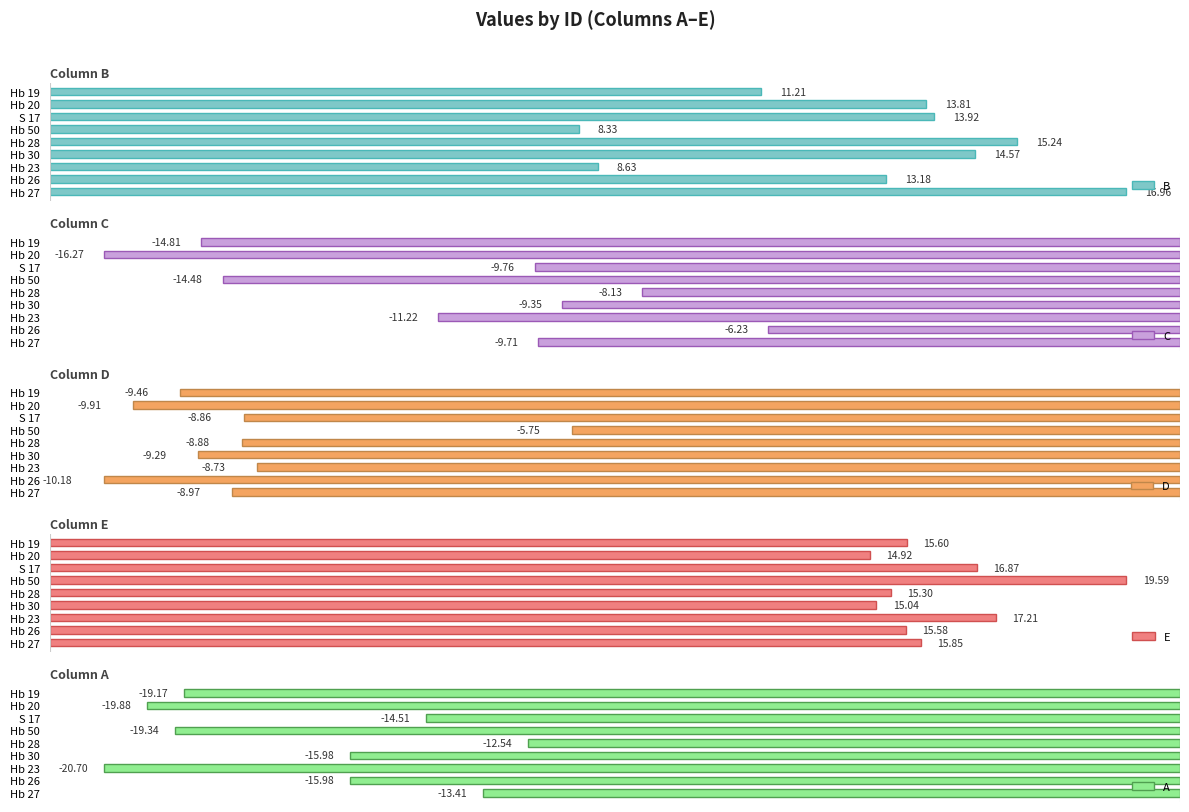

How many bars are there in each group?

5